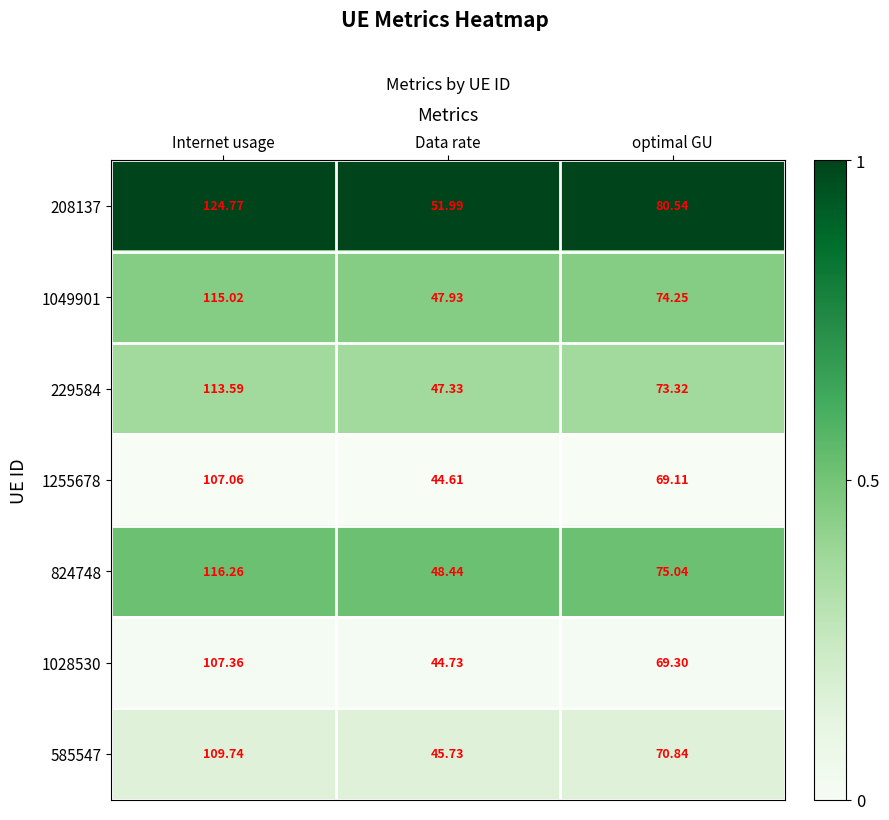

Count the number of data series in this chart.

7